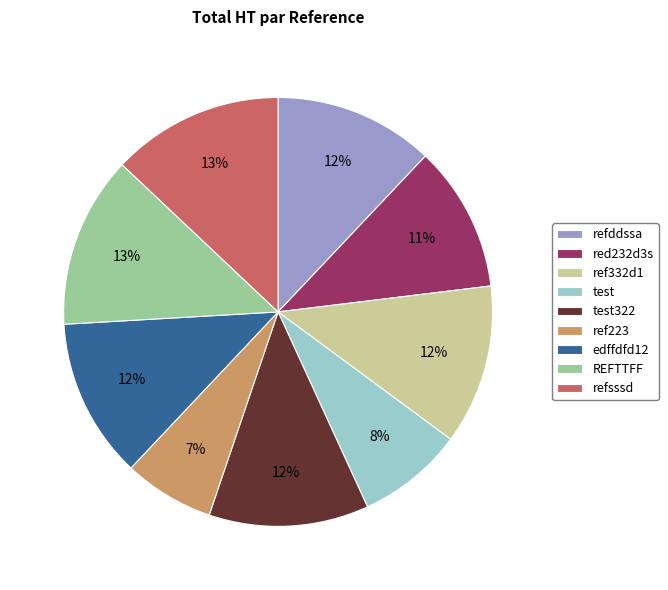

To the nearest percent, what is the combined percentage of refsssd and test?

21%